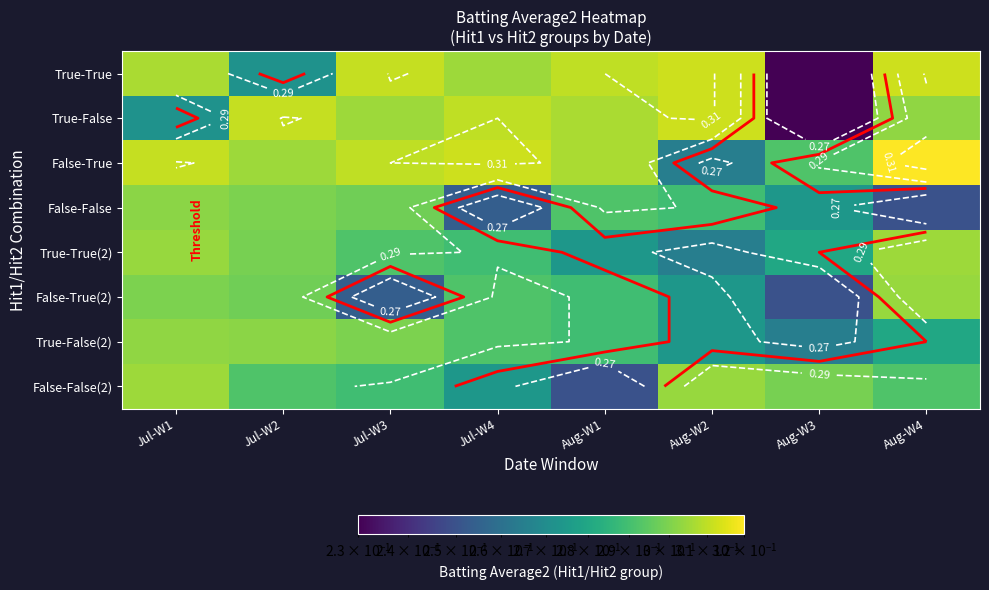

What is the maximum value for True-True(2)?

0.3